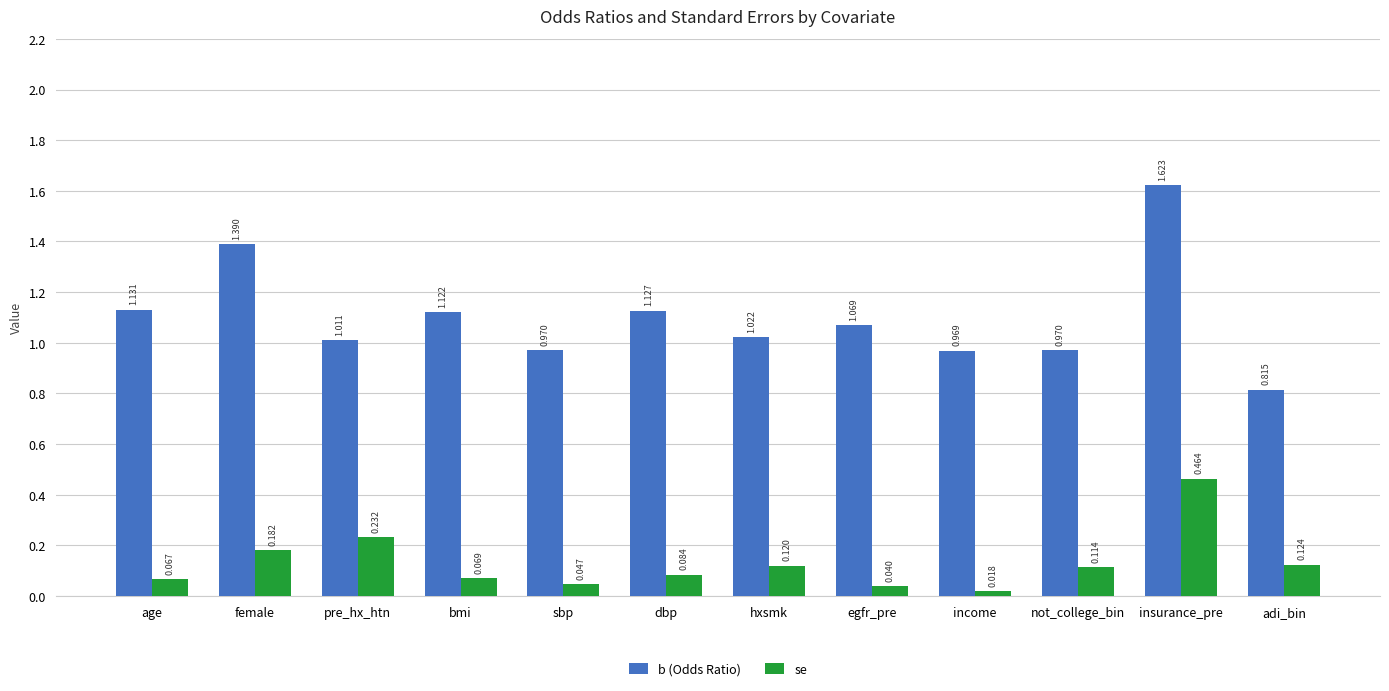

Rank the series by their maximum value, from highest to lowest.

b (Odds Ratio), se